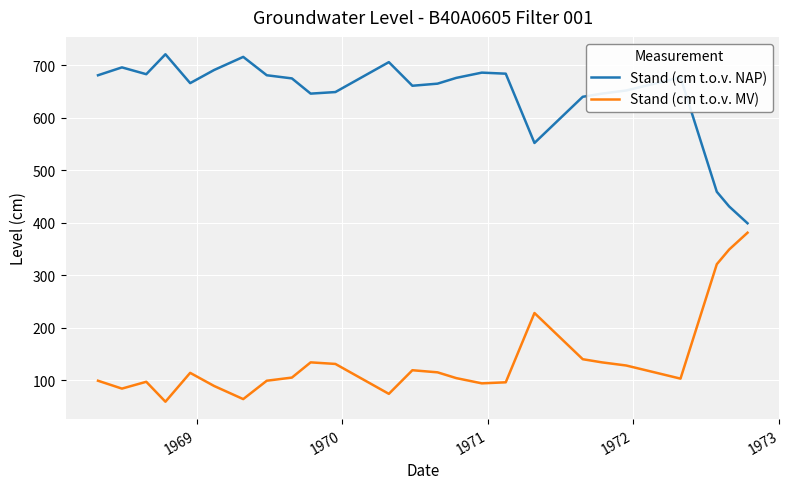

Which series has the largest total across all categories?

Stand (cm t.o.v. NAP)